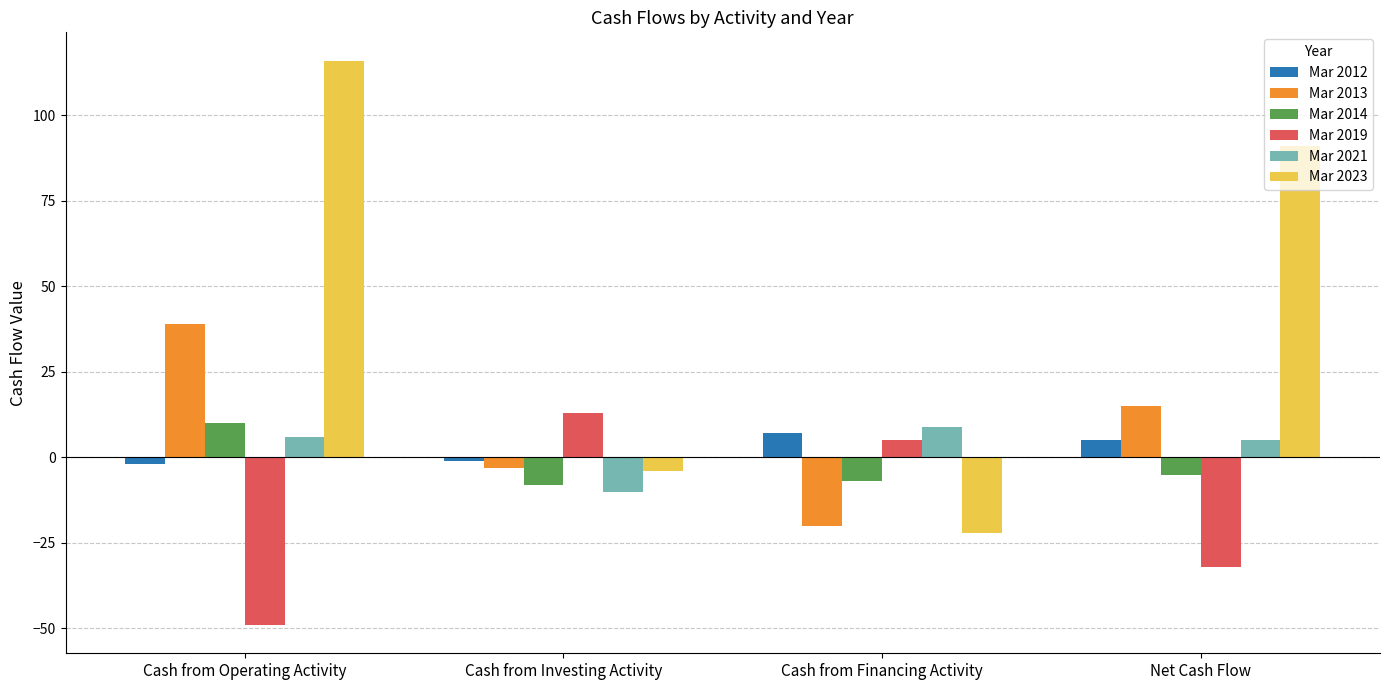

What is the spread (max minus min) of values at Cash from Investing Activity?

23